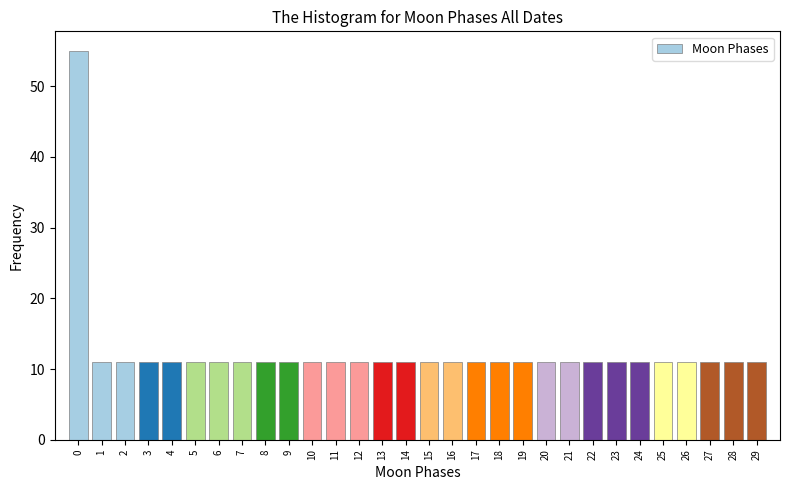

Reading right to left, transcribe all the data shown in this chart.

29=11	28=11	27=11	26=11	25=11	24=11	23=11	22=11	21=11	20=11	19=11	18=11	17=11	16=11	15=11	14=11	13=11	12=11	11=11	10=11	9=11	8=11	7=11	6=11	5=11	4=11	3=11	2=11	1=11	0=55